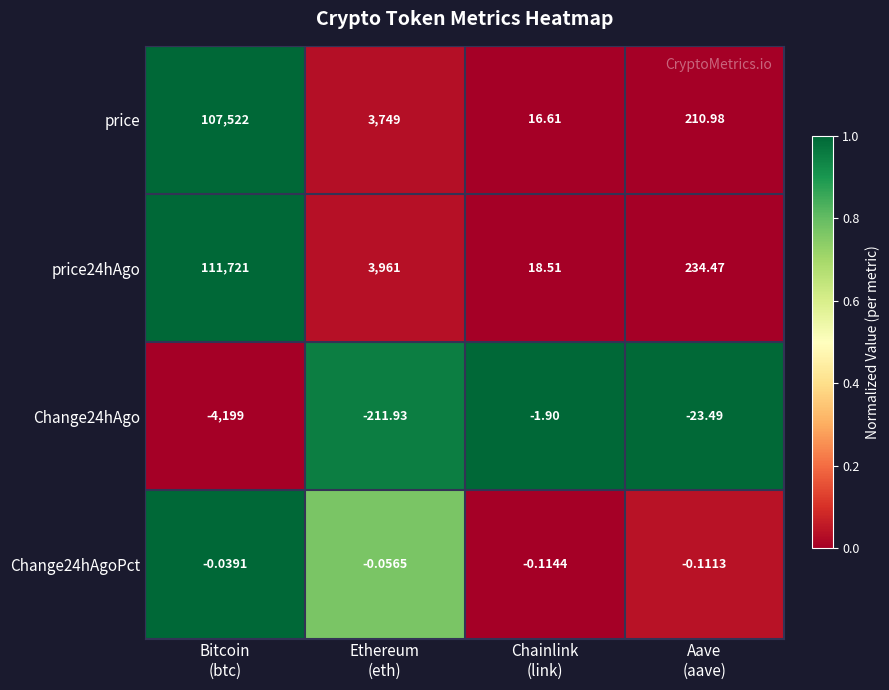

Count the number of data series in this chart.

4